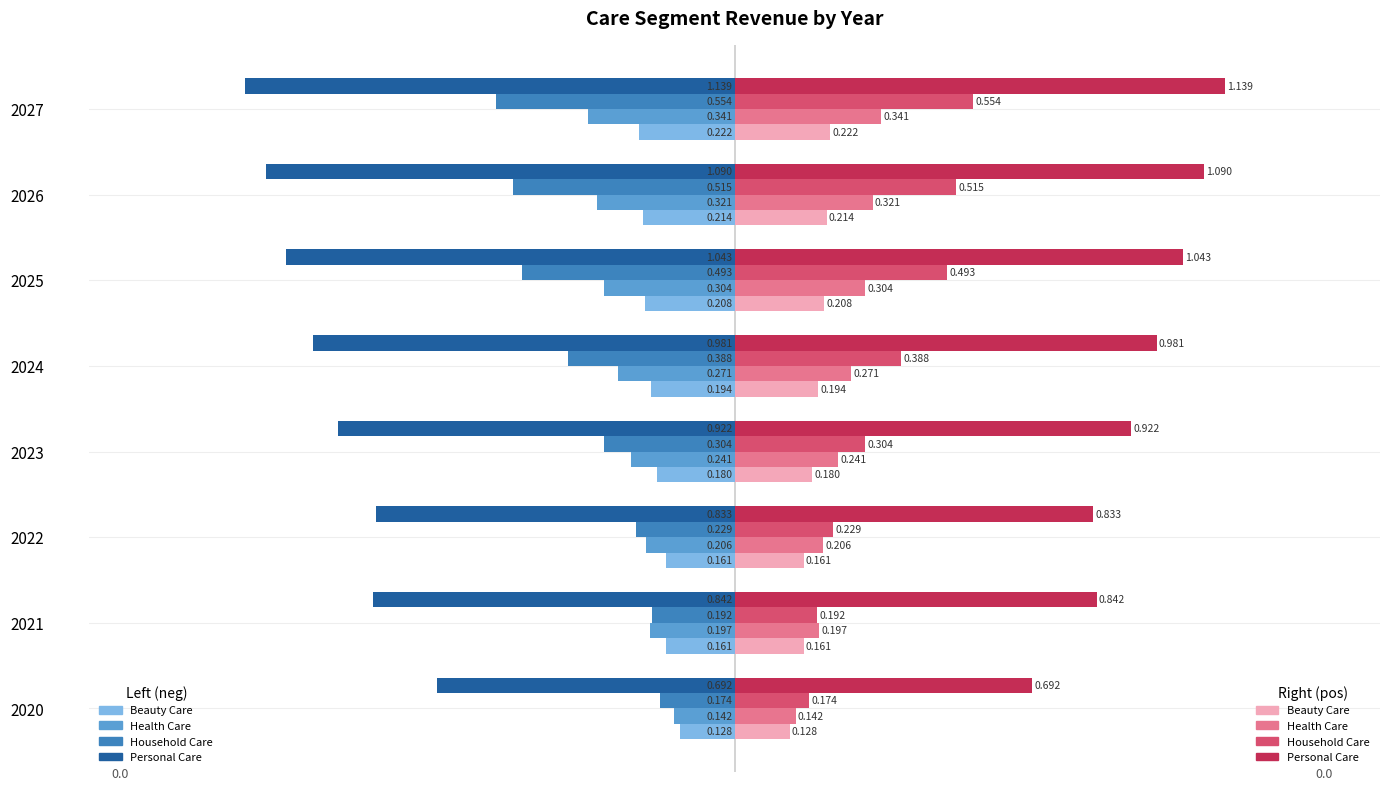

How many series are shown in this chart?

8